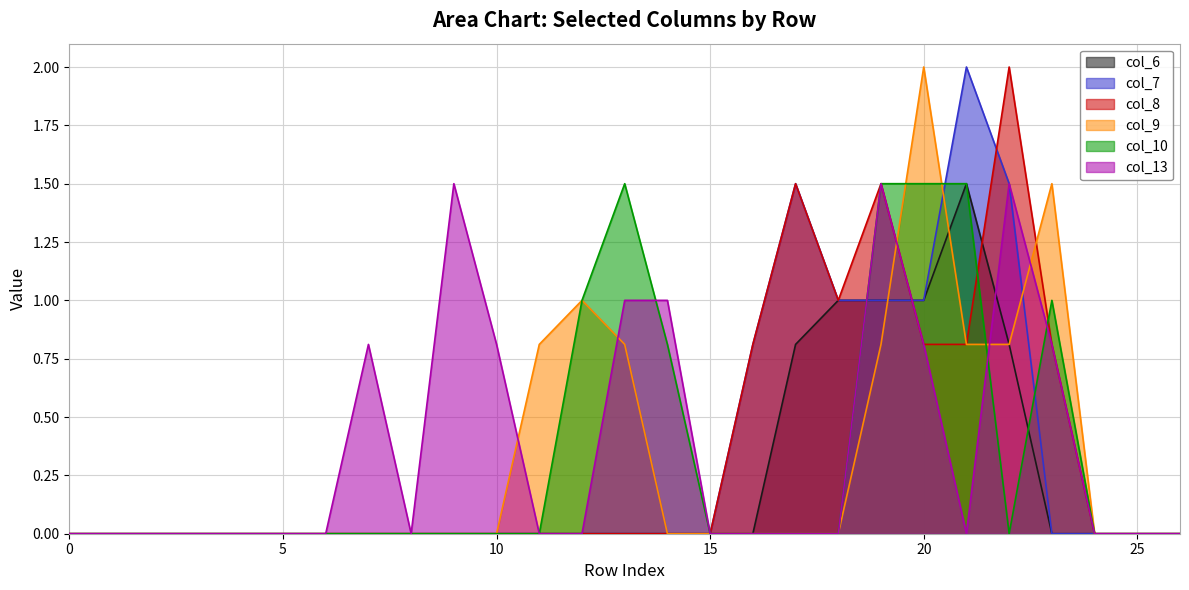

Reading left to right, transcribe all the data shown in this chart.

col_6: 0.0	0.0	0.0	0.0	0.0	0.0	0.0	0.0	0.0	0.0	0.0	0.0	0.0	0.0	0.0	0.0	0.0	0.8	1.0	1.0	1.0	1.5	0.8	0.0	0.0	0.0	0.0
col_7: 0.0	0.0	0.0	0.0	0.0	0.0	0.0	0.0	0.0	0.0	0.0	0.0	0.0	0.0	0.0	0.0	0.8	1.5	1.0	1.0	1.0	2.0	1.5	0.0	0.0	0.0	0.0
col_8: 0.0	0.0	0.0	0.0	0.0	0.0	0.0	0.0	0.0	0.0	0.0	0.0	0.0	0.0	0.0	0.0	0.8	1.5	1.0	1.5	0.8	0.8	2.0	0.8	0.0	0.0	0.0
col_9: 0.0	0.0	0.0	0.0	0.0	0.0	0.0	0.0	0.0	0.0	0.0	0.8	1.0	0.8	0.0	0.0	0.0	0.0	0.0	0.8	2.0	0.8	0.8	1.5	0.0	0.0	0.0
col_10: 0.0	0.0	0.0	0.0	0.0	0.0	0.0	0.0	0.0	0.0	0.0	0.0	1.0	1.5	0.8	0.0	0.0	0.0	0.0	1.5	1.5	1.5	0.0	1.0	0.0	0.0	0.0
col_13: 0.0	0.0	0.0	0.0	0.0	0.0	0.0	0.8	0.0	1.5	0.8	0.0	0.0	1.0	1.0	0.0	0.0	0.0	0.0	1.5	0.8	0.0	1.5	0.8	0.0	0.0	0.0